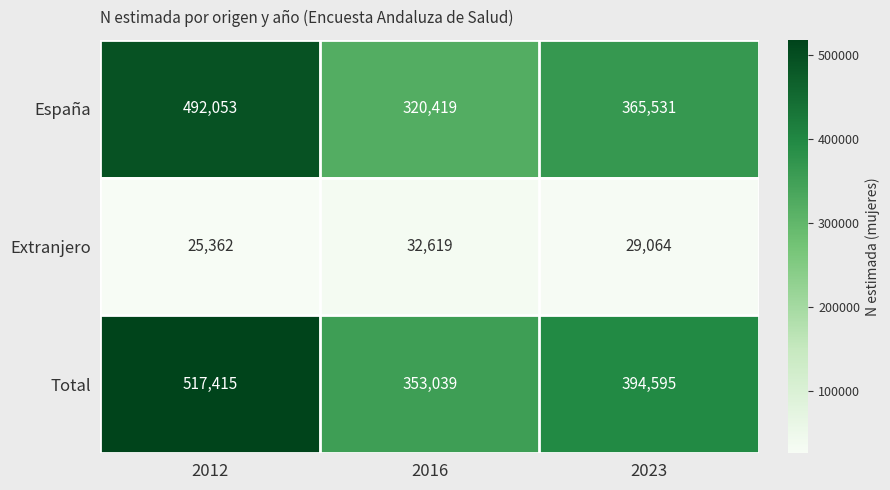

Read the Extranjero value at 2012, to the nearest 100.

25400